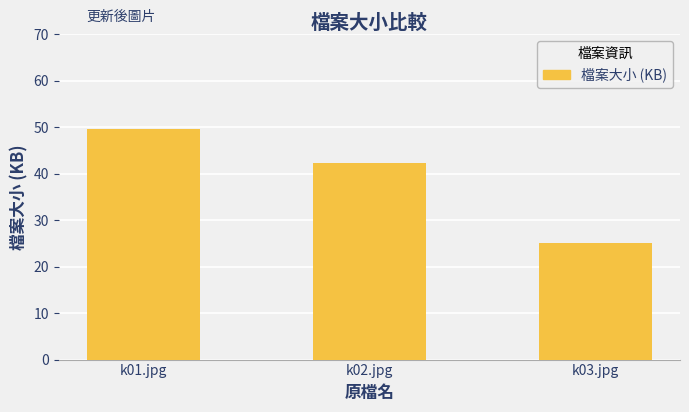

What is the label of the 1st bar from the right?

k03.jpg